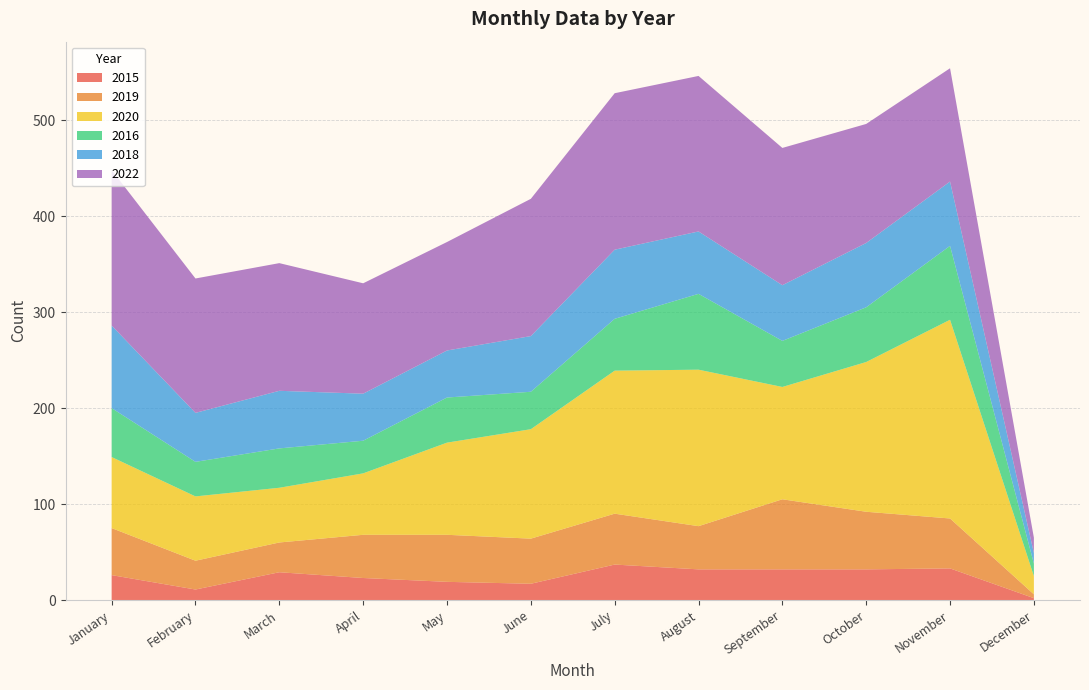

Reading right to left, extract all data points from this chart.

2015: 2	33	32	32	32	37	17	19	23	29	11	26
2019: 4	52	60	73	45	53	47	49	45	31	30	49
2020: 19	207	156	117	163	149	114	96	64	57	67	74
2016: 13	77	57	48	79	54	39	47	34	41	36	51
2018: 11	67	67	58	65	72	58	49	49	60	51	86
2022: 16	118	124	143	162	163	143	113	115	133	140	162